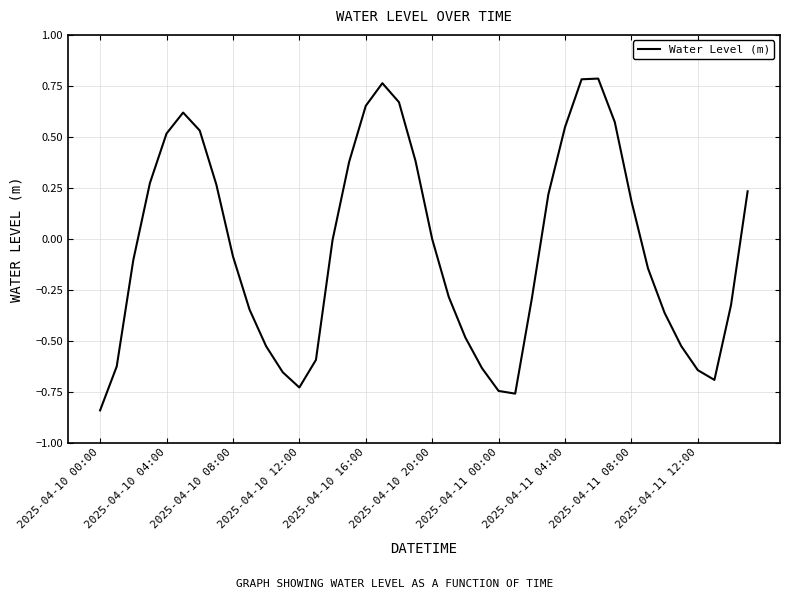

Count the number of data series in this chart.

1